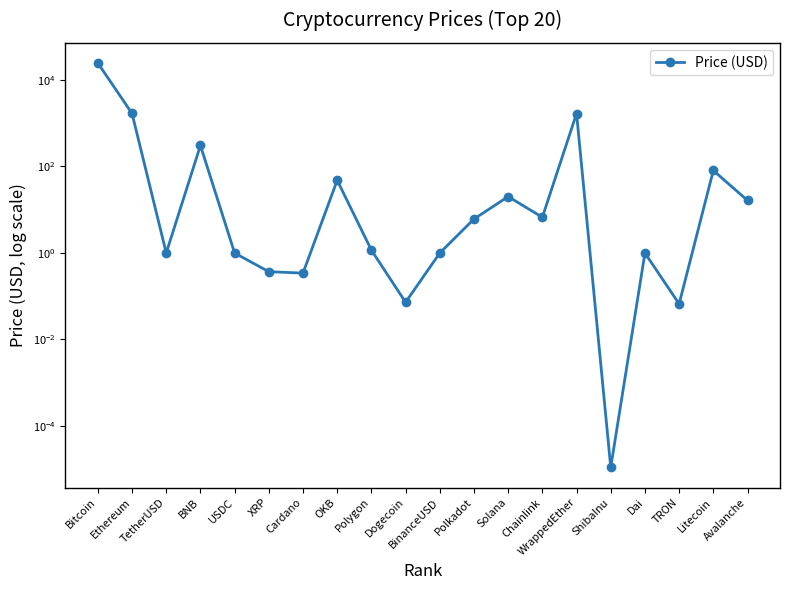

How many interior local peaks (higher than both neighbors) does the data have?

6